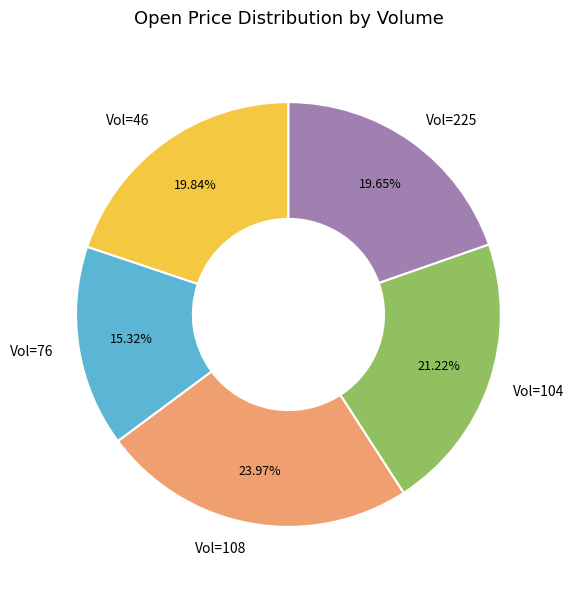

Do Vol=108 and Vol=46 together represent more than half of the pie?

No